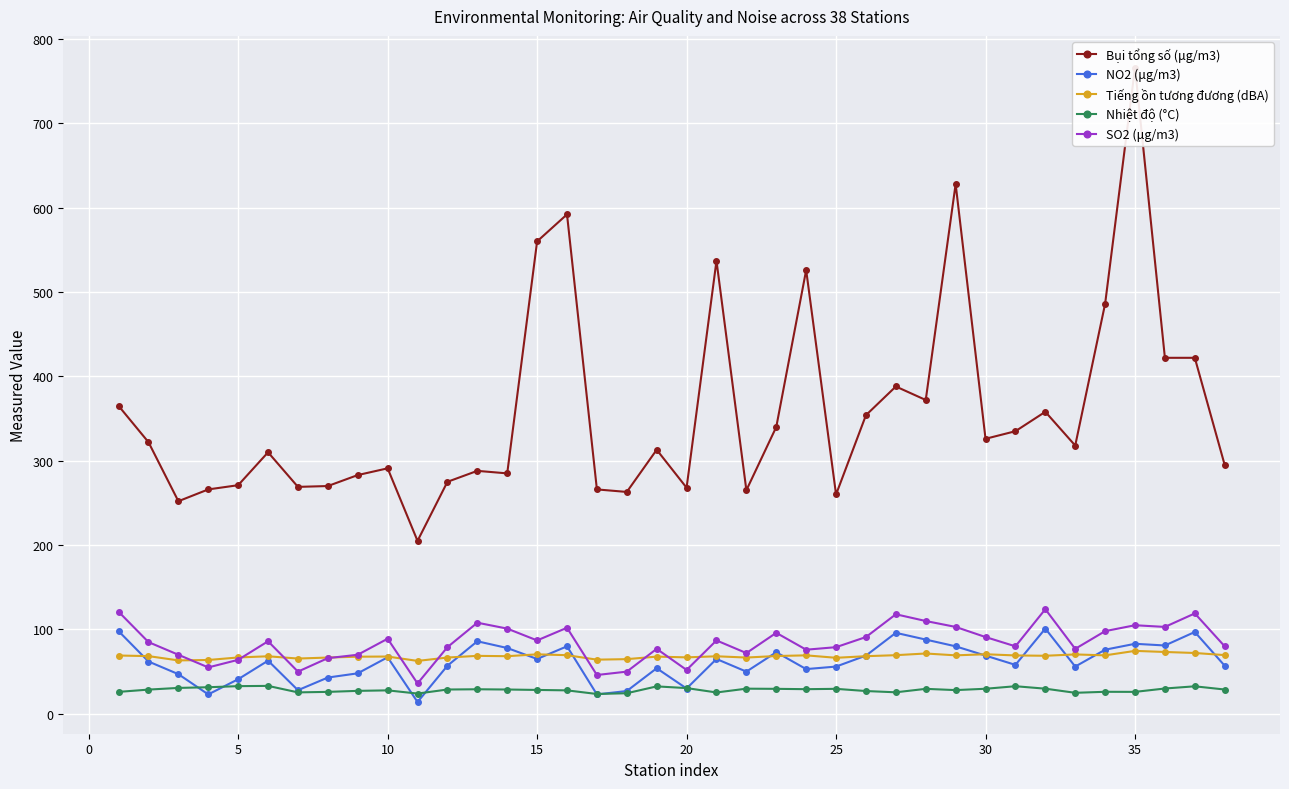

The value of NO2 (μg/m3) at 5 is 41.0. True or false?

True